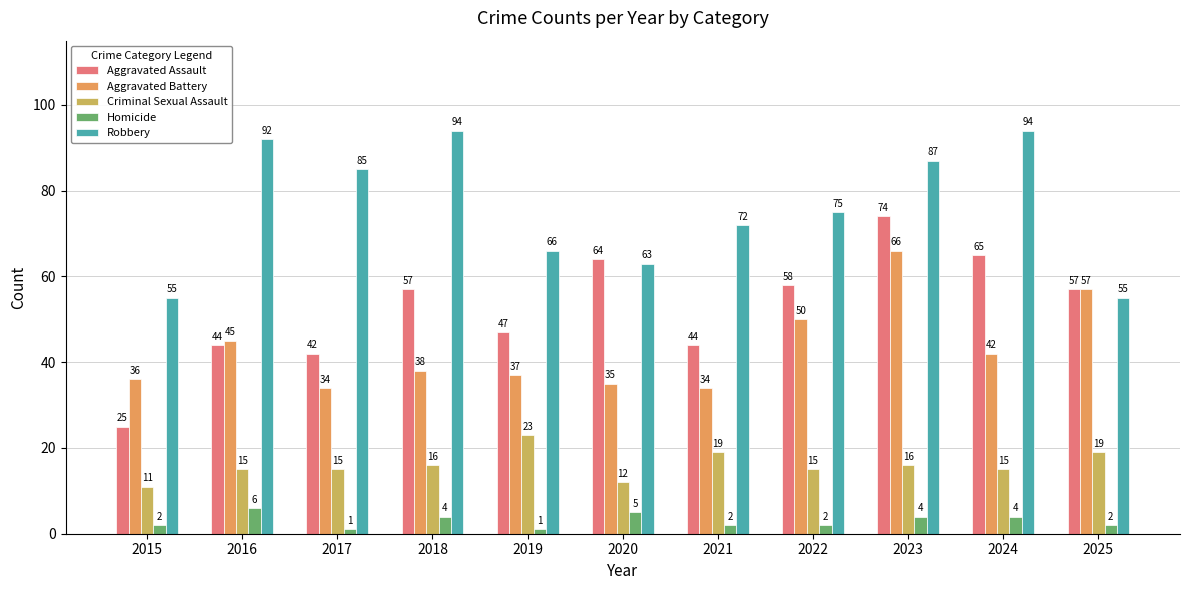

What is the minimum value for Criminal Sexual Assault?

11